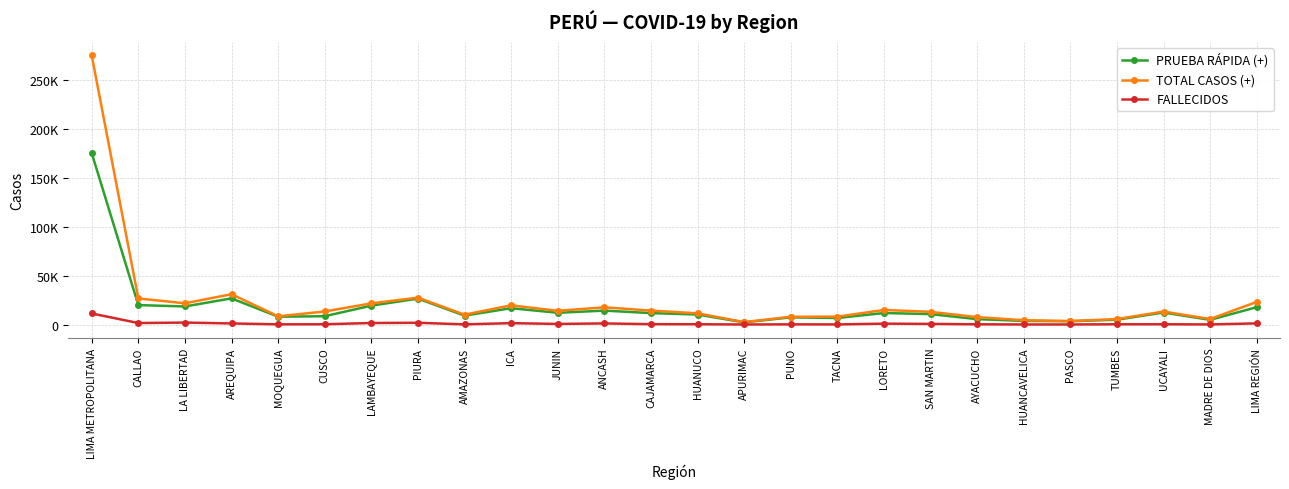

True or false: PRUEBA RÁPIDA (+) has more than 2 interior local peaks.

True